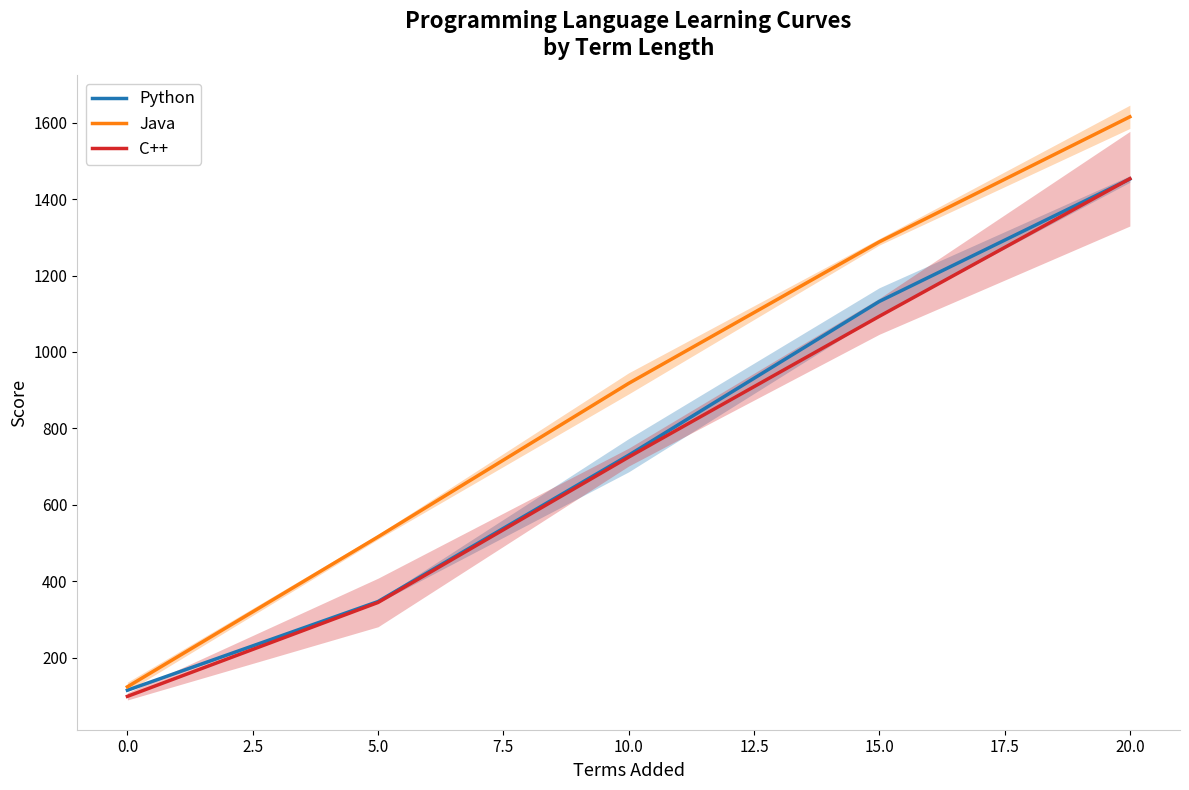

Rank the categories by C++ value from highest to lowest.

20.0, 15.0, 10.0, 5.0, 0.0